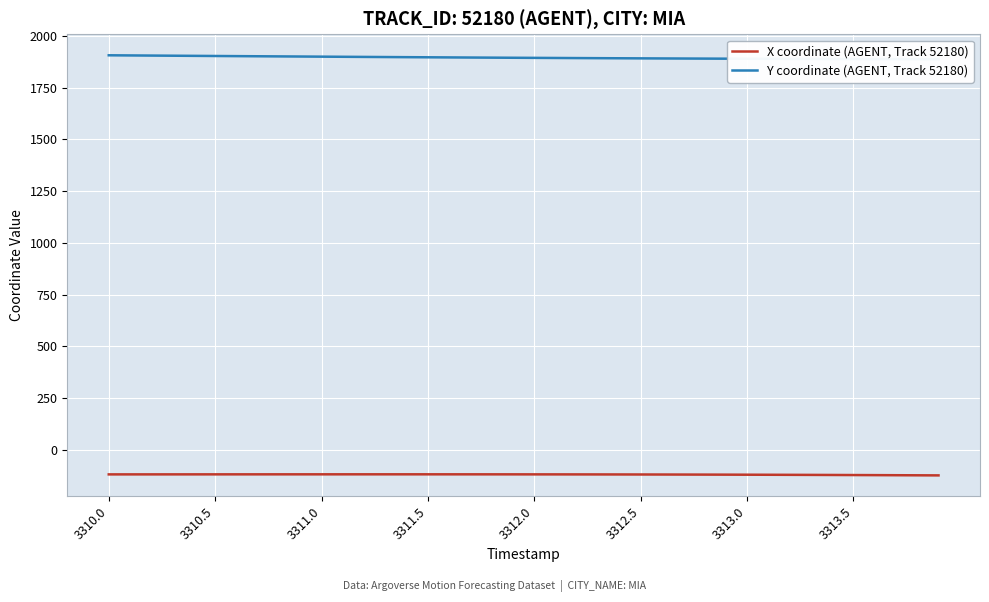

True or false: X coordinate (AGENT, Track 52180) has a value of -78.1 at 12.

False